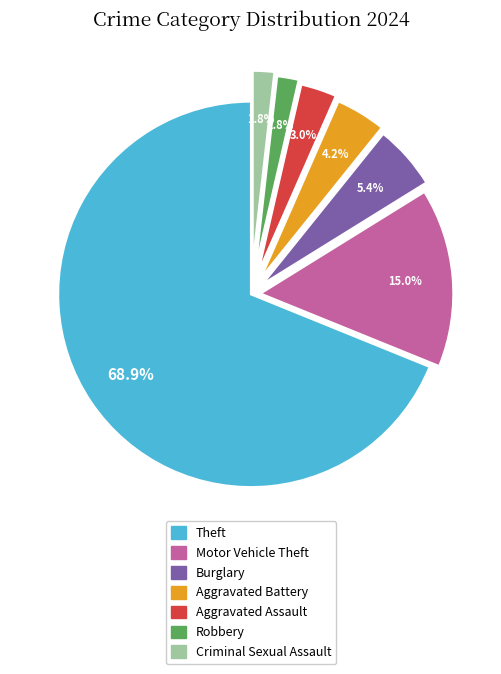

Does any single category account for the majority?

Yes